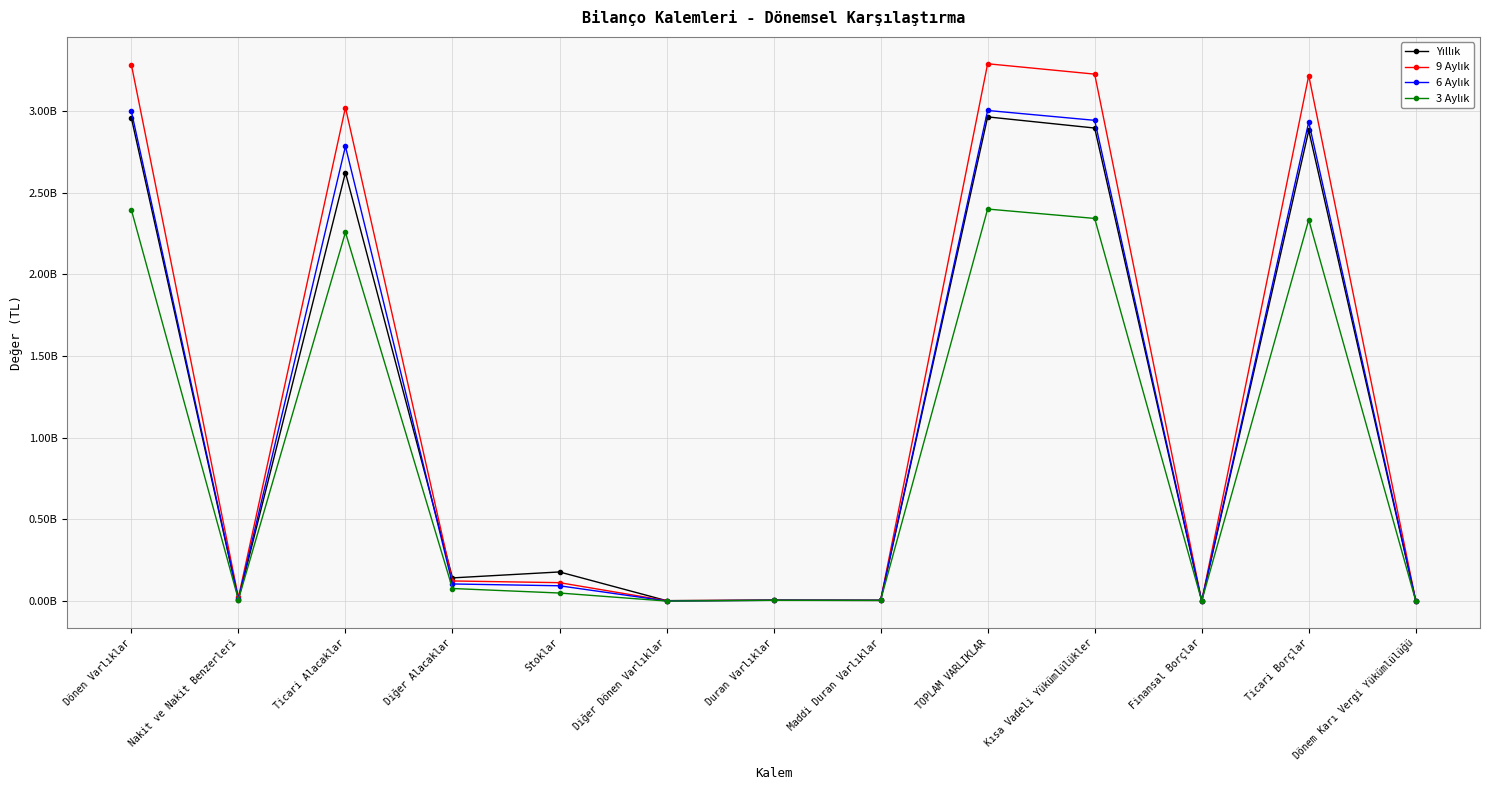

Does the chart have visible grid lines?

Yes